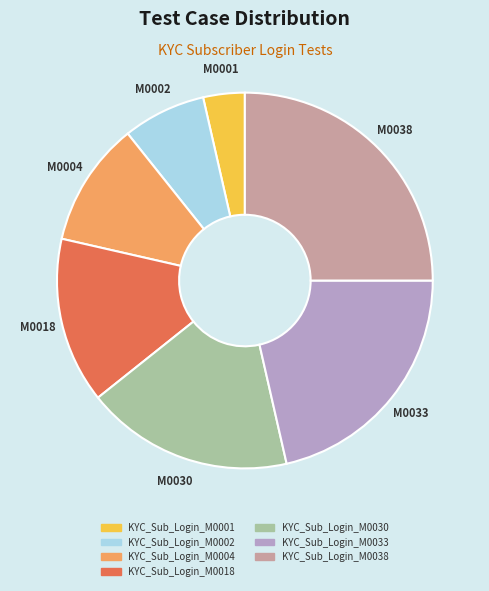

Does any single category account for the majority?

No